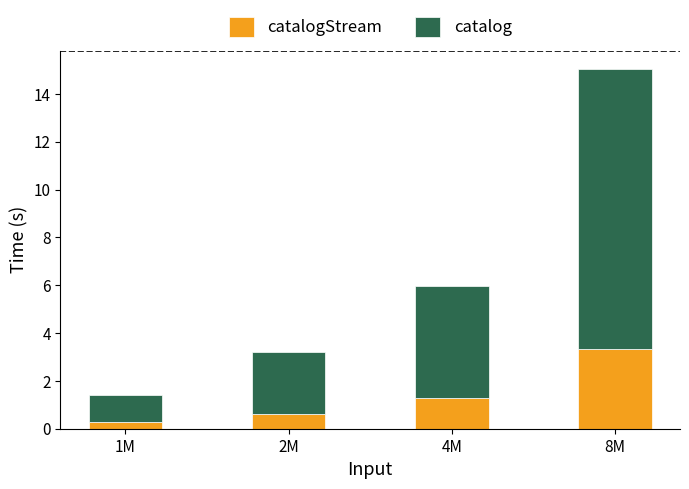

What is the total value across all series at 8M?

15.1